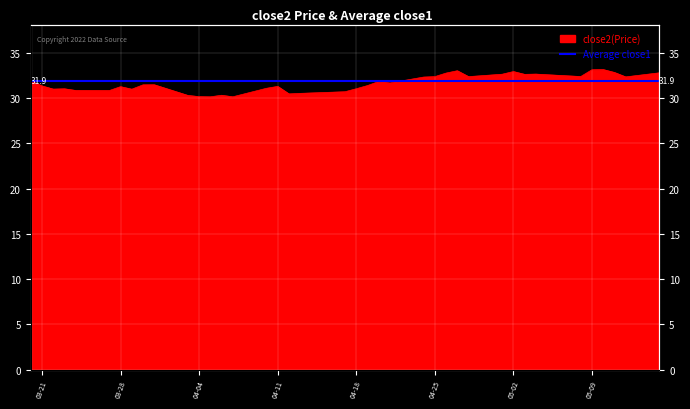

How many values exceed 31?

29